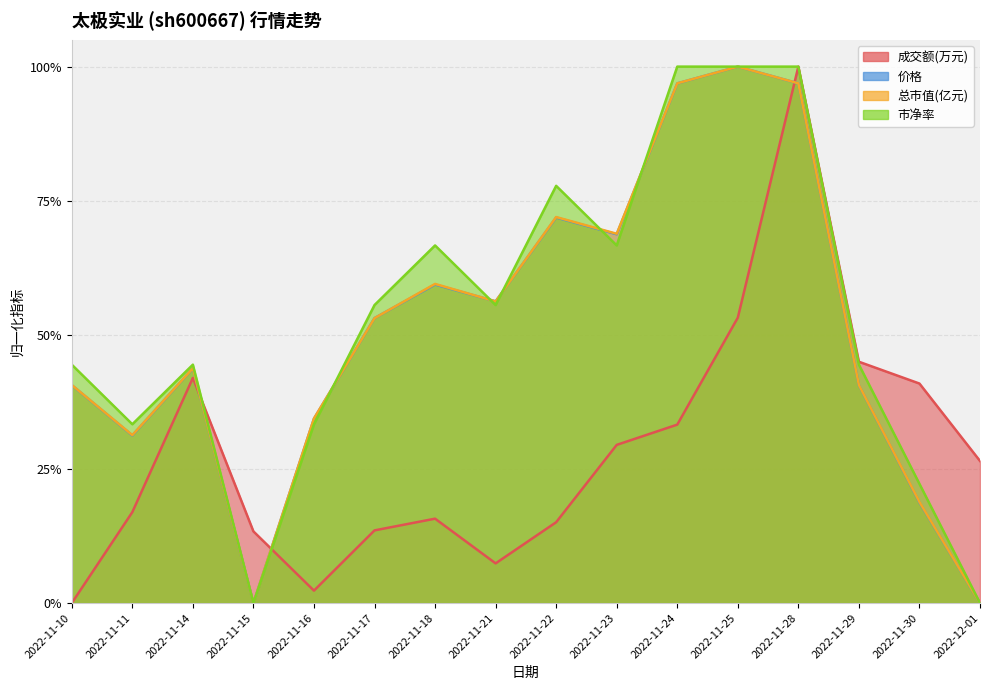

What is the total value across all series at 2022-11-15?

0.1